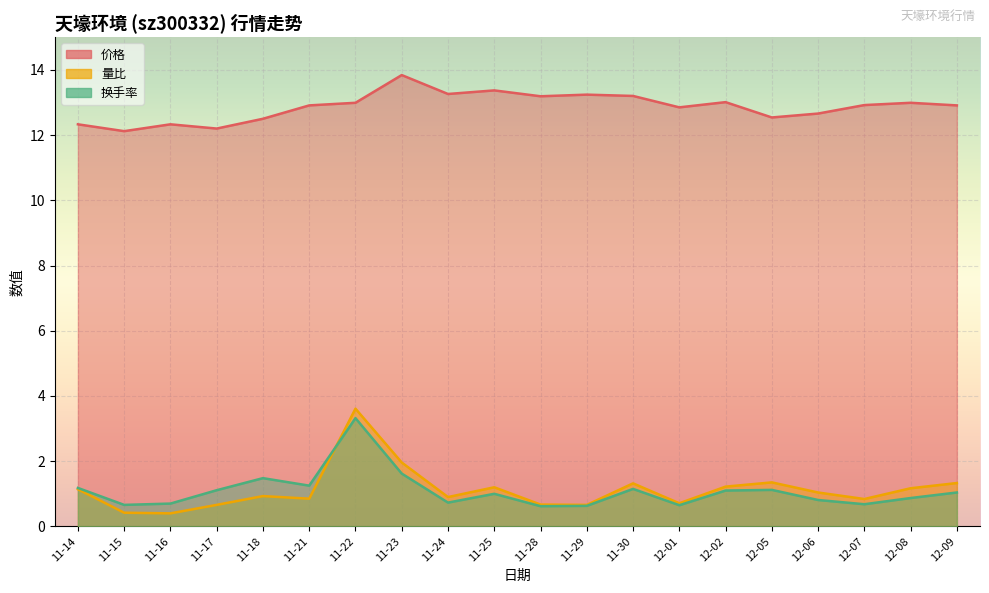

Which series ends up on top after the final intersection of 换手率 and 量比?

量比